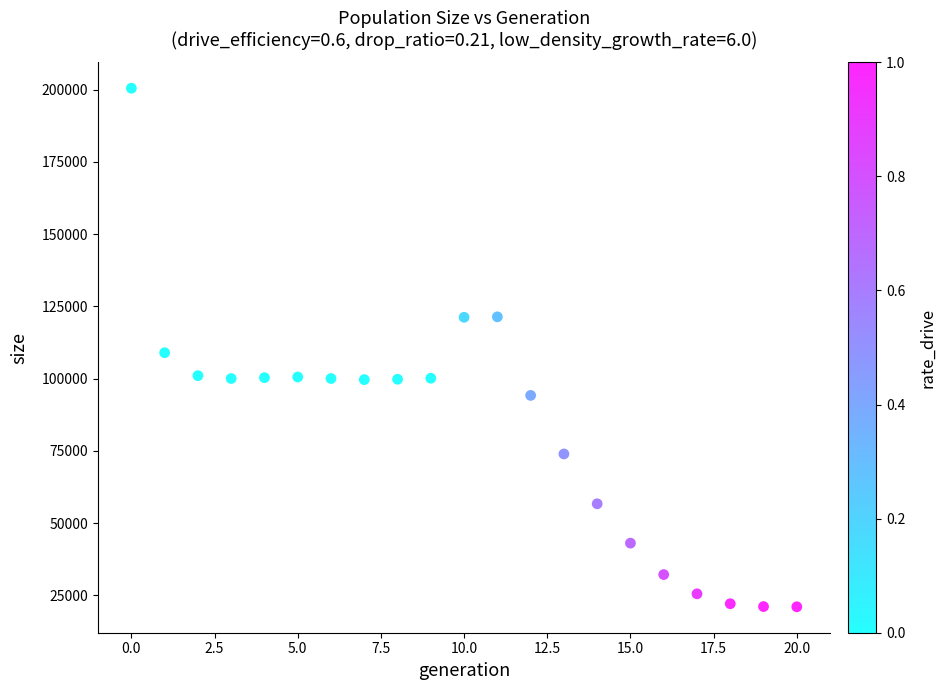

What is the range of Y values (max minus min)?

179500